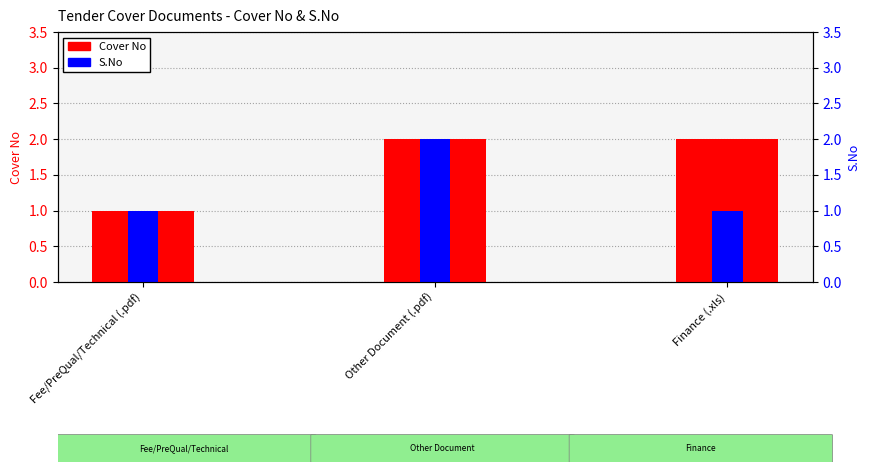

What is the label of the 1st bar from the right?

Finance (.xls)